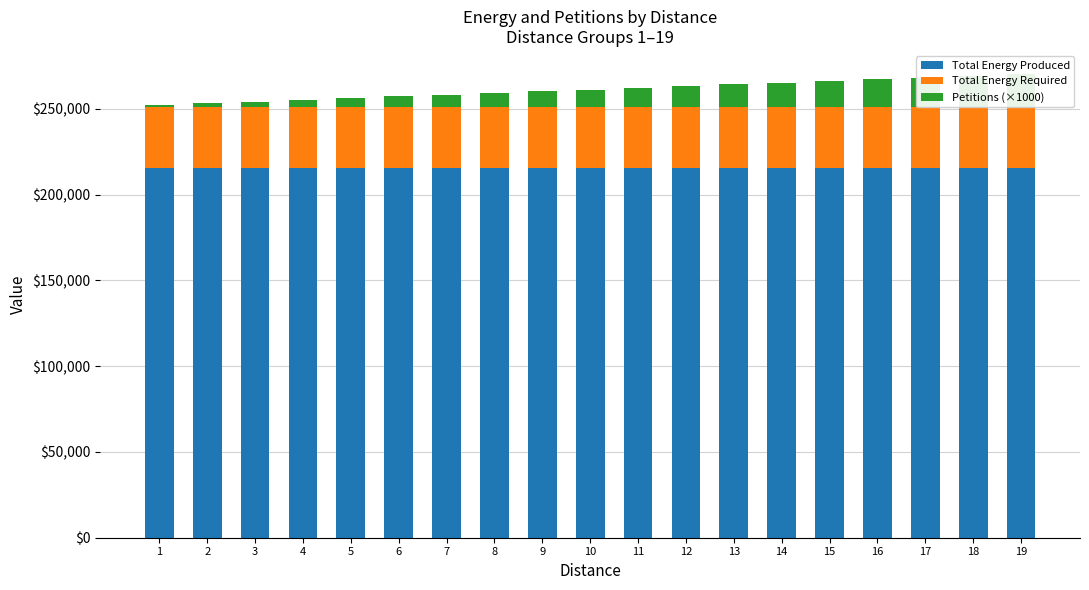

What is the total value across all series at 7?

258181